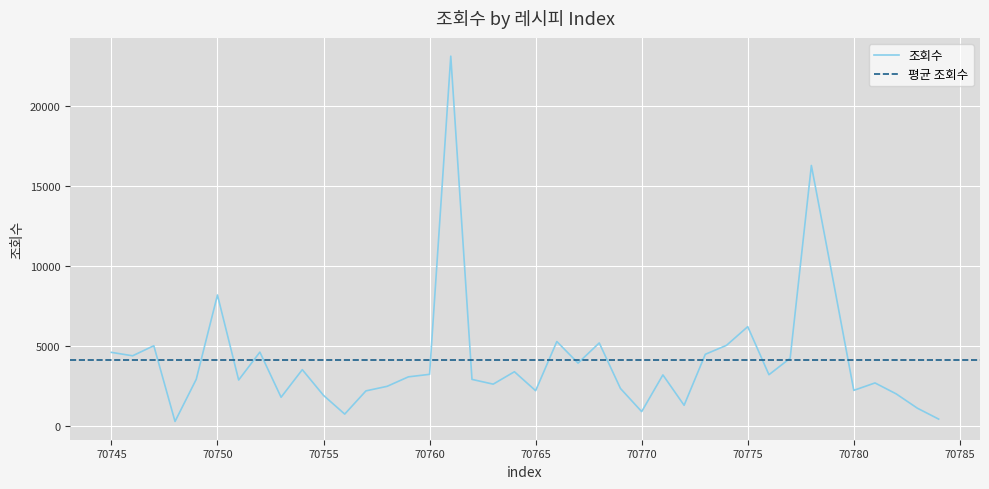

What is the maximum value for 조회수?

23110